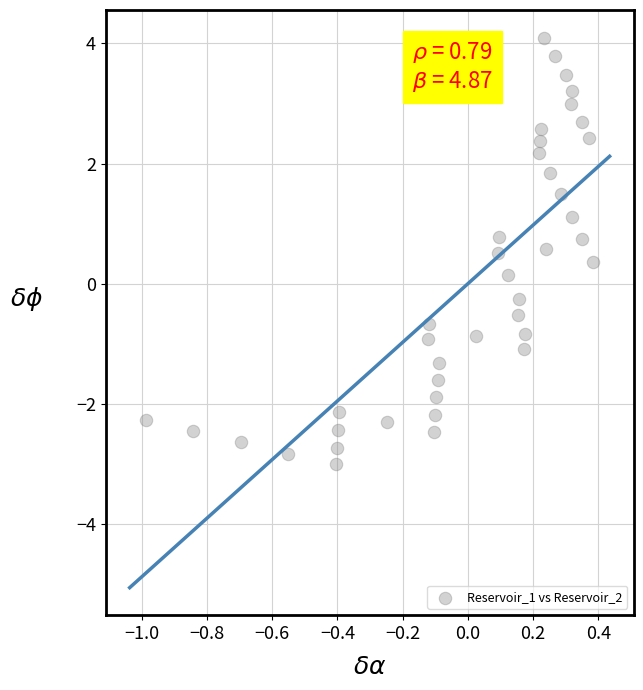

What is the range of Y values (max minus min)?

7.1